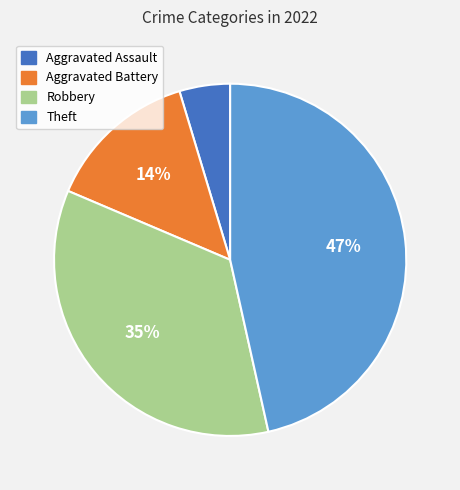

Does any single category account for the majority?

No